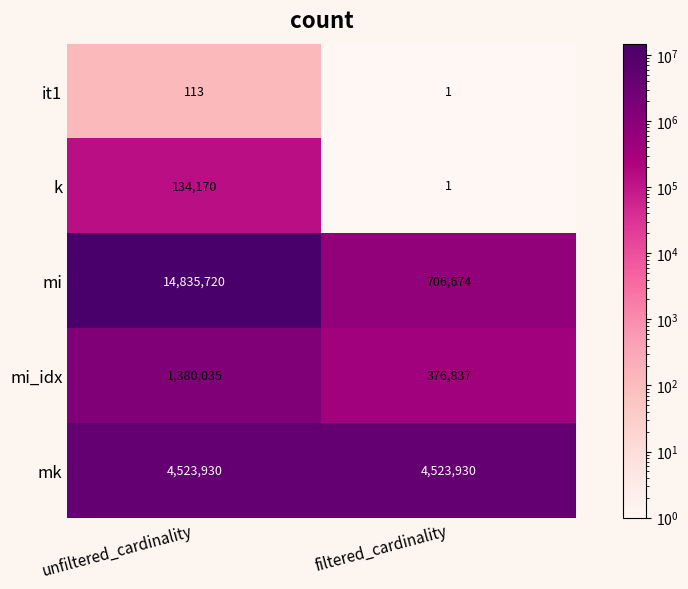

At which category does the chart reach its minimum across all series?

filtered_cardinality